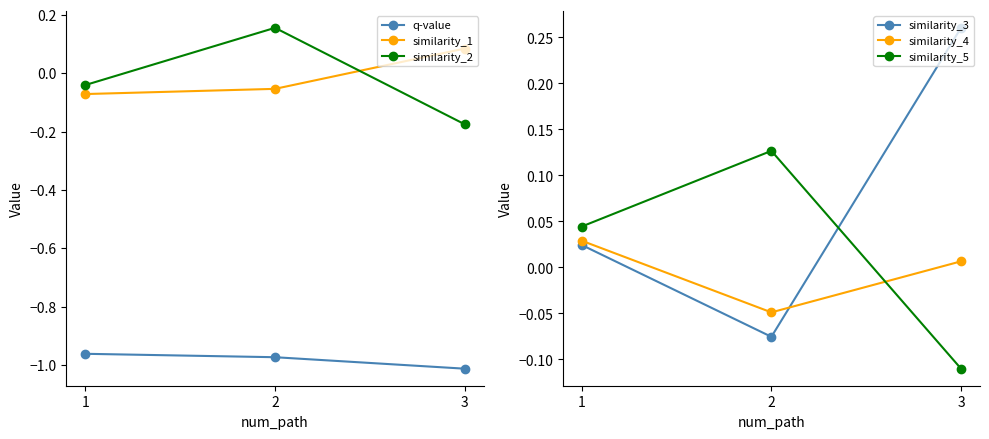

Where is similarity_2 nearest to the value 0?

1